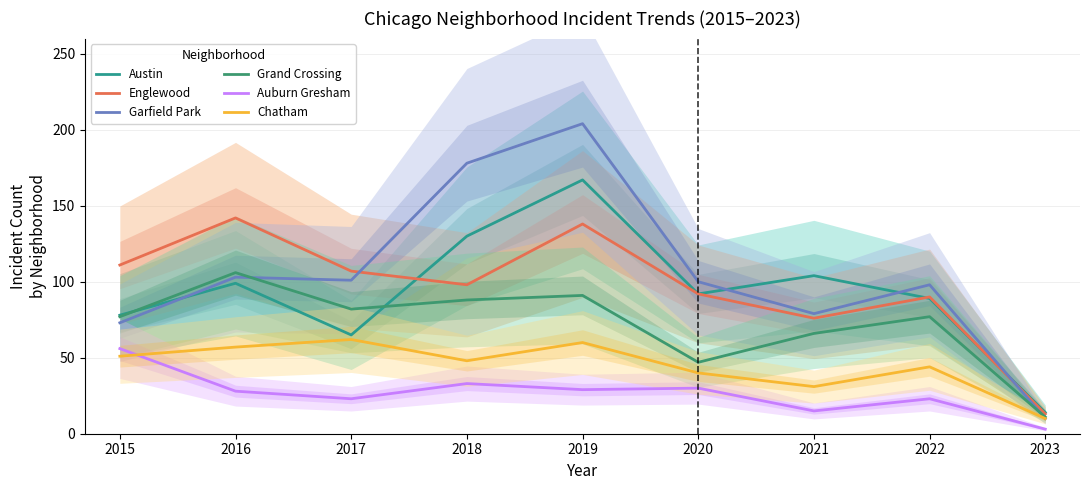

List the series in order of their peak value, lowest first.

Auburn Gresham, Chatham, Grand Crossing, Englewood, Austin, Garfield Park